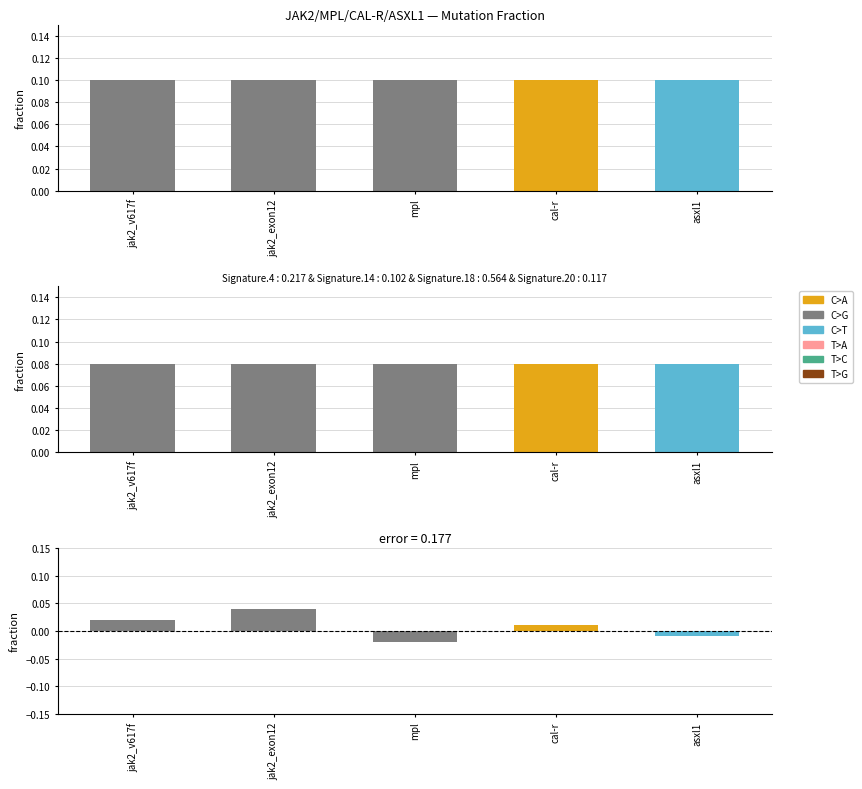

How many values are below zero?

2